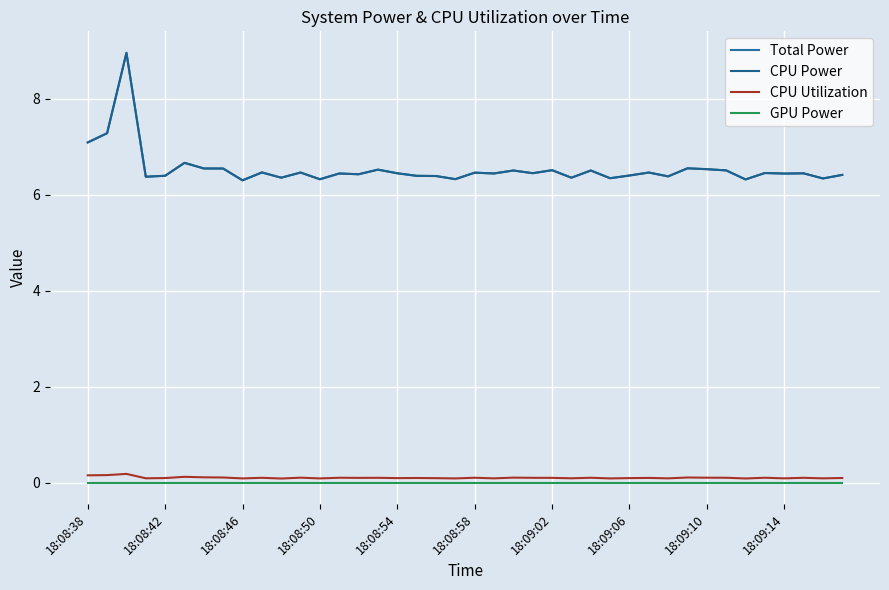

True or false: Total Power and CPU Power intersect in this chart.

False